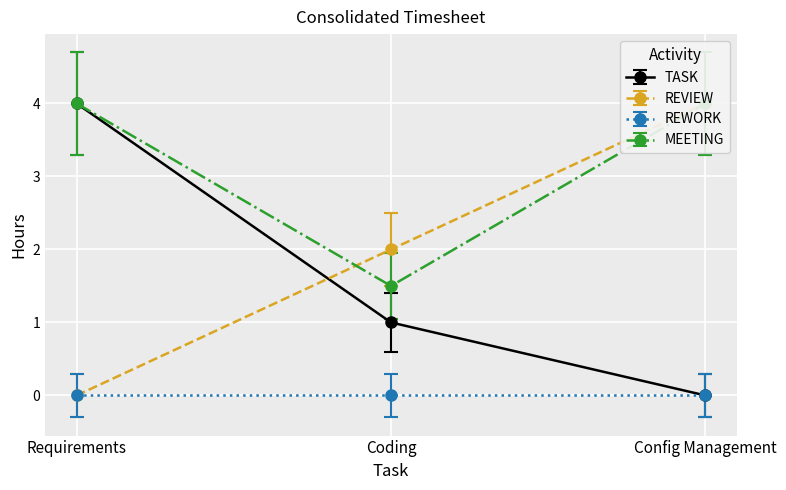

Count the TASK values in the range 0 to 4.

3